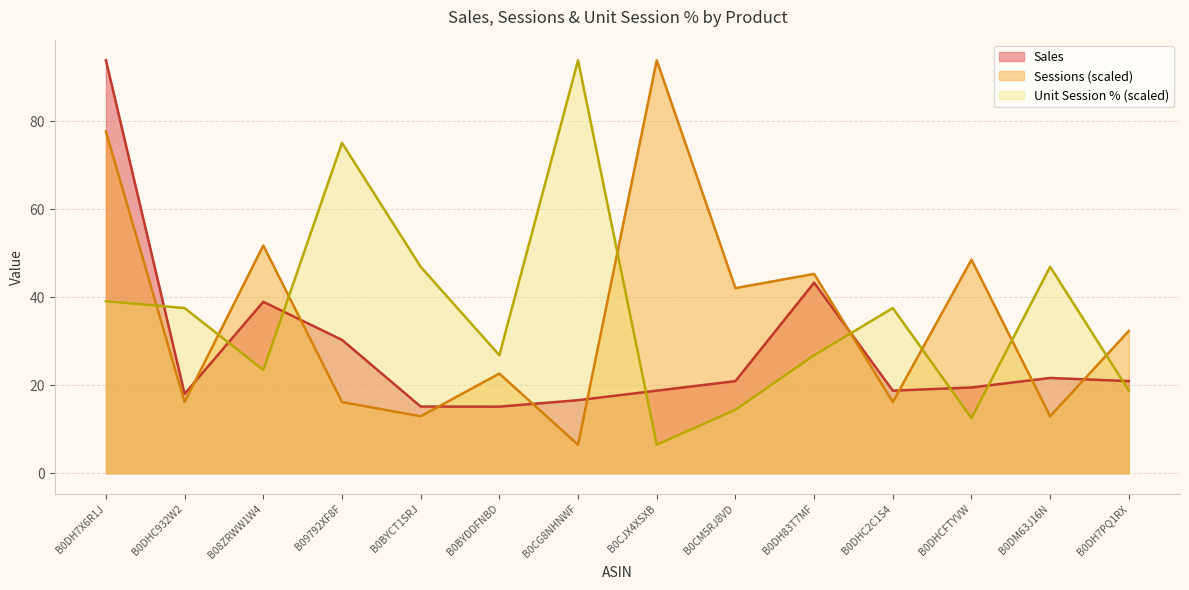

What is the highest value of the Sessions series?

93.9